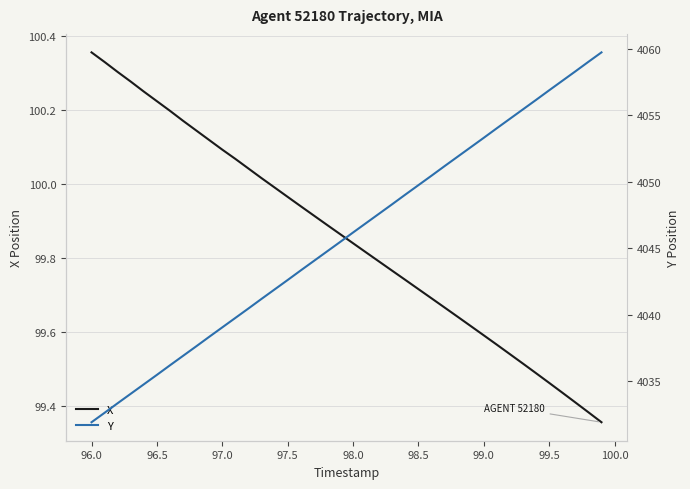

Which series has the largest total across all categories?

Y